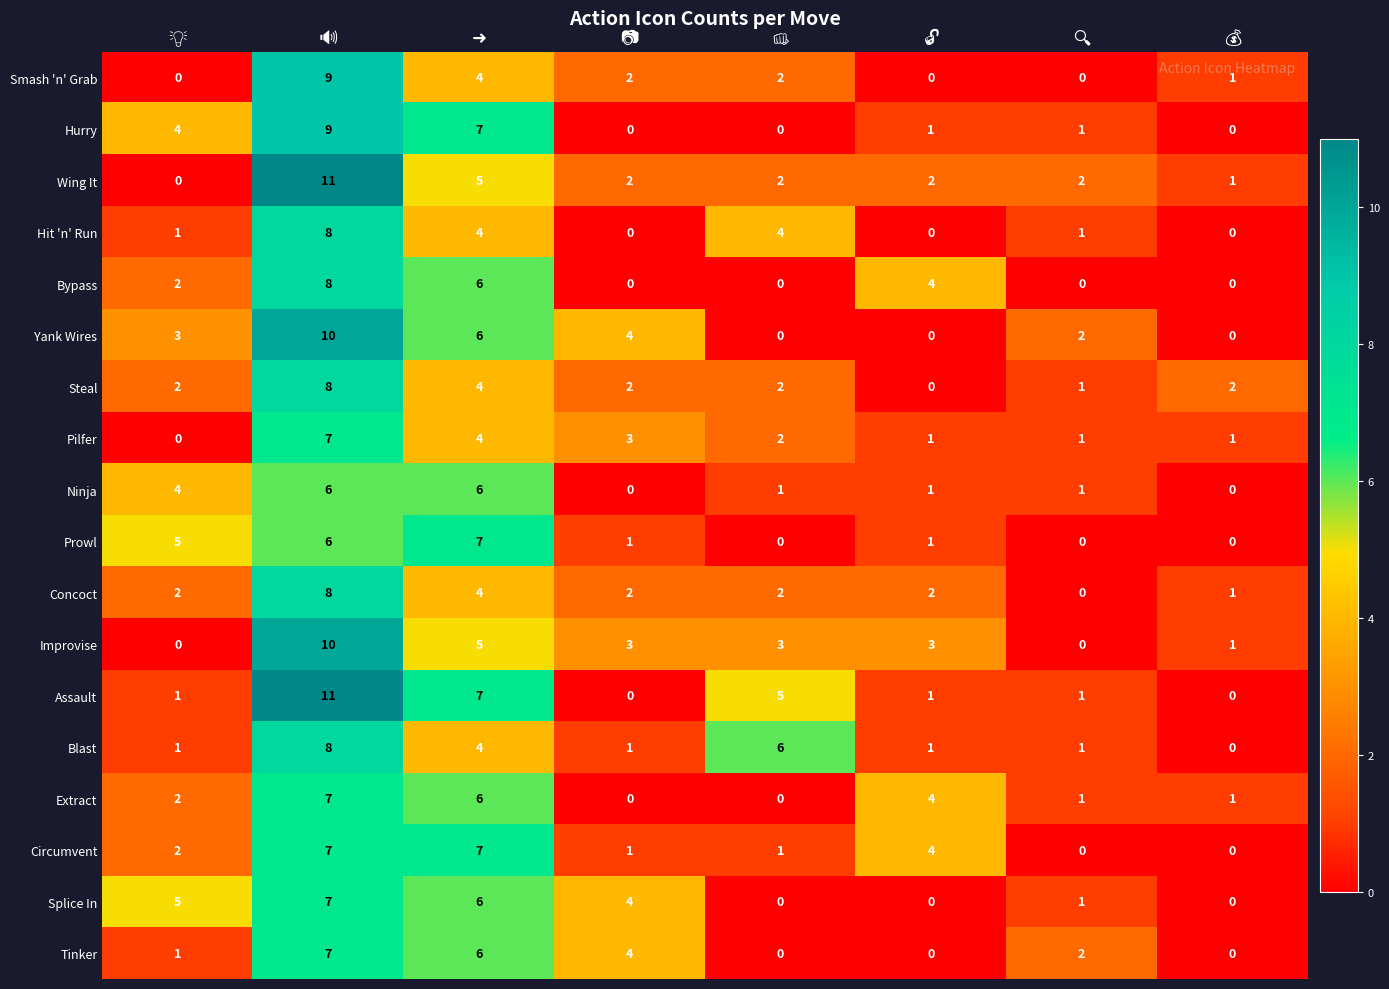

Which series has the largest total across all categories?

Assault